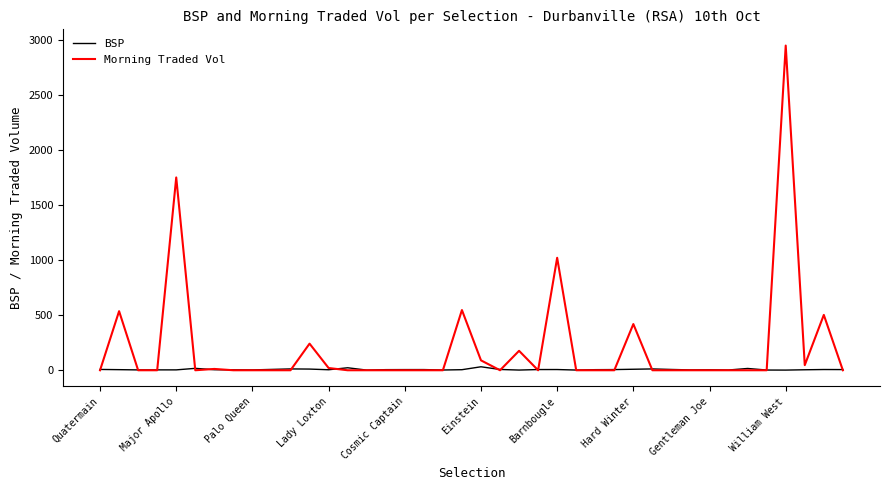

True or false: Morning Traded Vol has more than 0 interior local peaks.

True